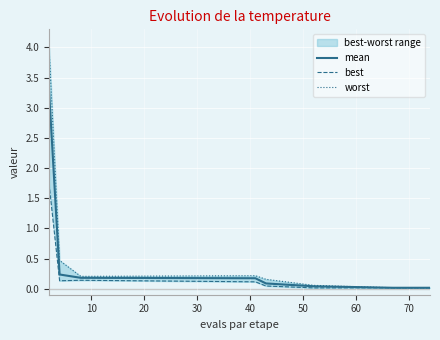

What are all the series names shown in the legend?

mean, best, worst